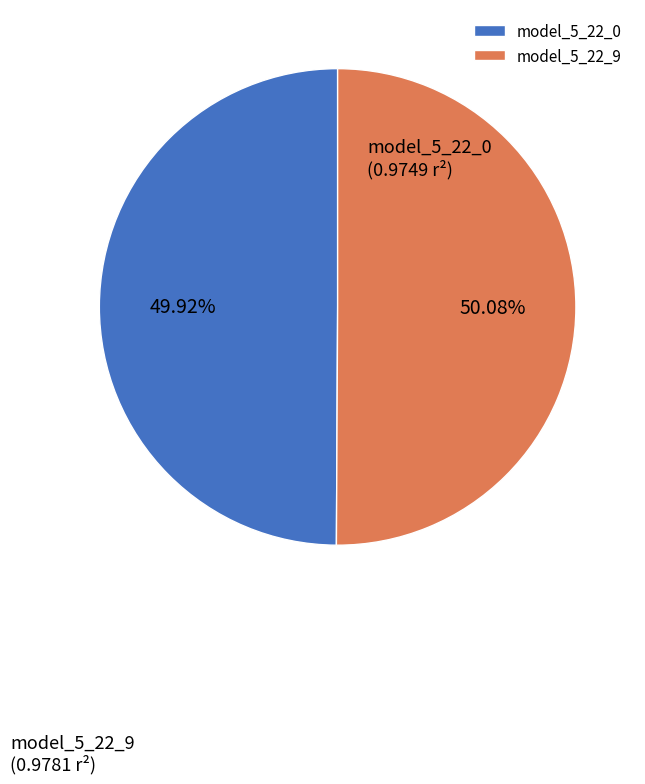

Is the sum of model_5_22_0 and model_5_22_9 greater than half?

Yes